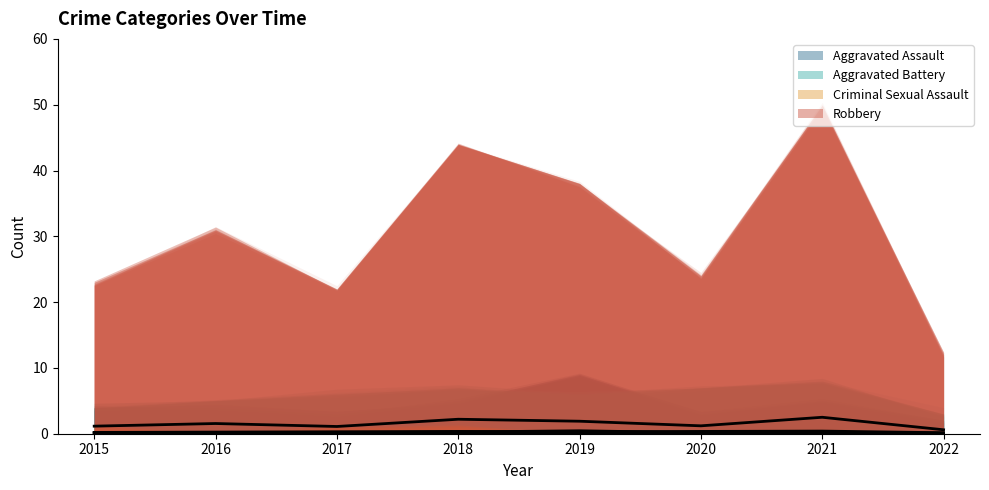

Reading right to left, what are all the values shown in this chart?

Aggravated Assault: 2022=0.1	2021=0.2	2020=0.2	2019=0.5	2018=0.2	2017=0.2	2016=0.2	2015=0.2
Aggravated Battery: 2022=0.2	2021=0.4	2020=0.4	2019=0.3	2018=0.4	2017=0.3	2016=0.2	2015=0.2
Criminal Sexual Assault: 2022=0.0	2021=0.0	2020=0.0	2019=0.0	2018=0.1	2017=0.1	2016=0.0	2015=0.1
Robbery: 2022=0.6	2021=2.5	2020=1.2	2019=1.9	2018=2.2	2017=1.1	2016=1.6	2015=1.2